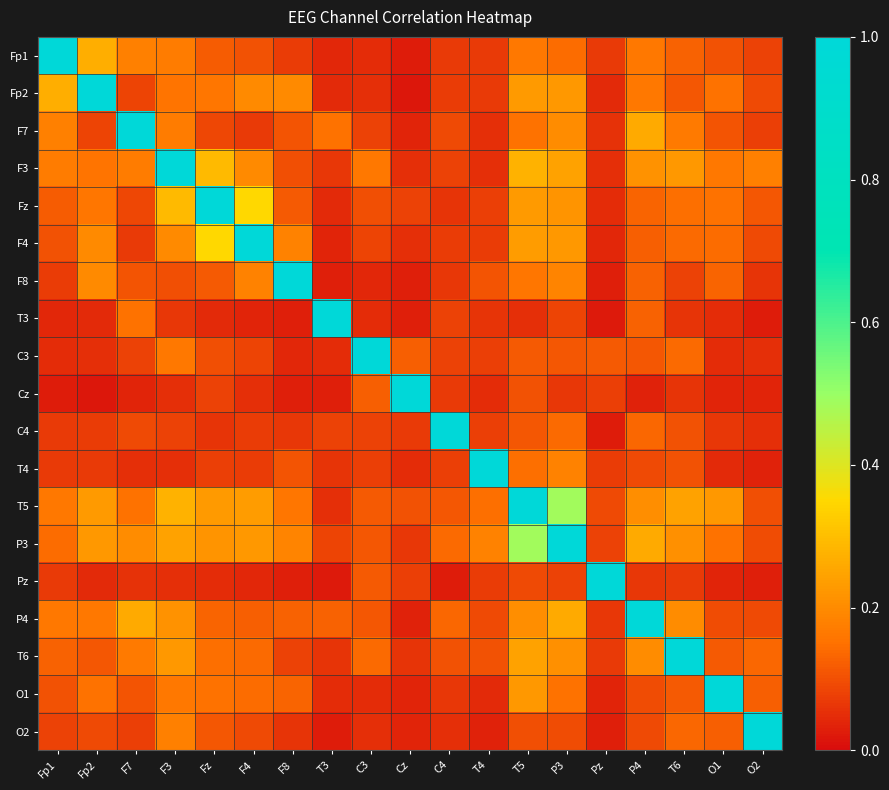

At how many categories does at least one series exceed 0?

19